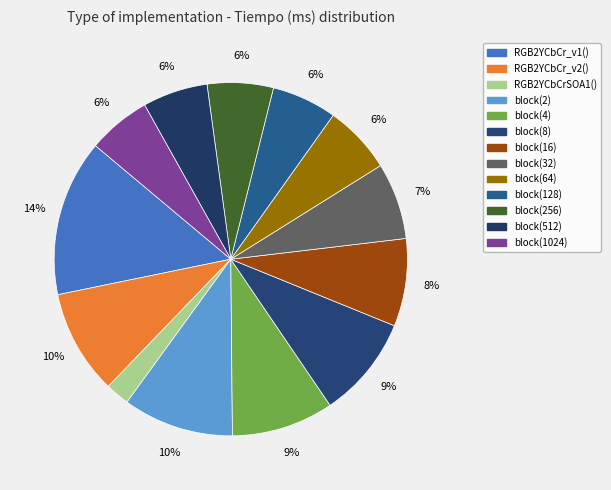

To the nearest percent, what is the combined percentage of block(16) and block(512)?

14%